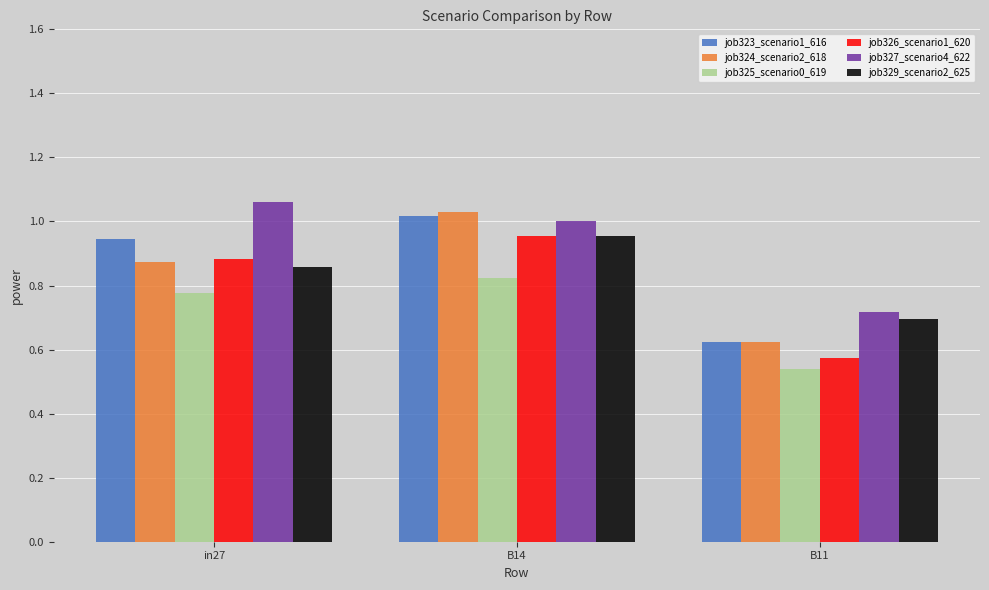

Where is job325_scenario0_619 nearest to the value 0?

B11